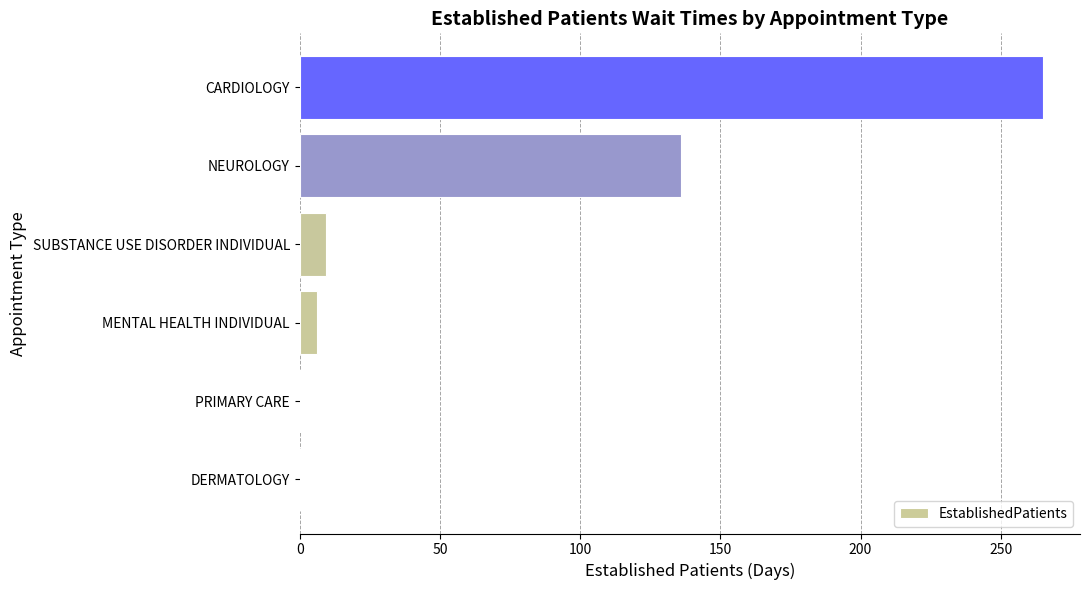

What is the greatest value displayed?

265.0